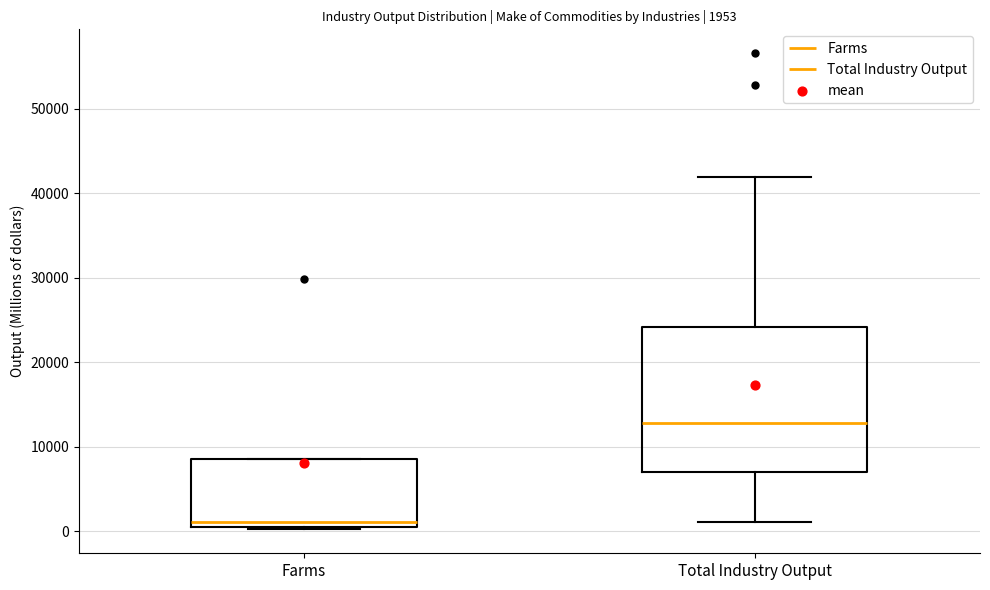

Which box has the highest median line?

Total Industry Output